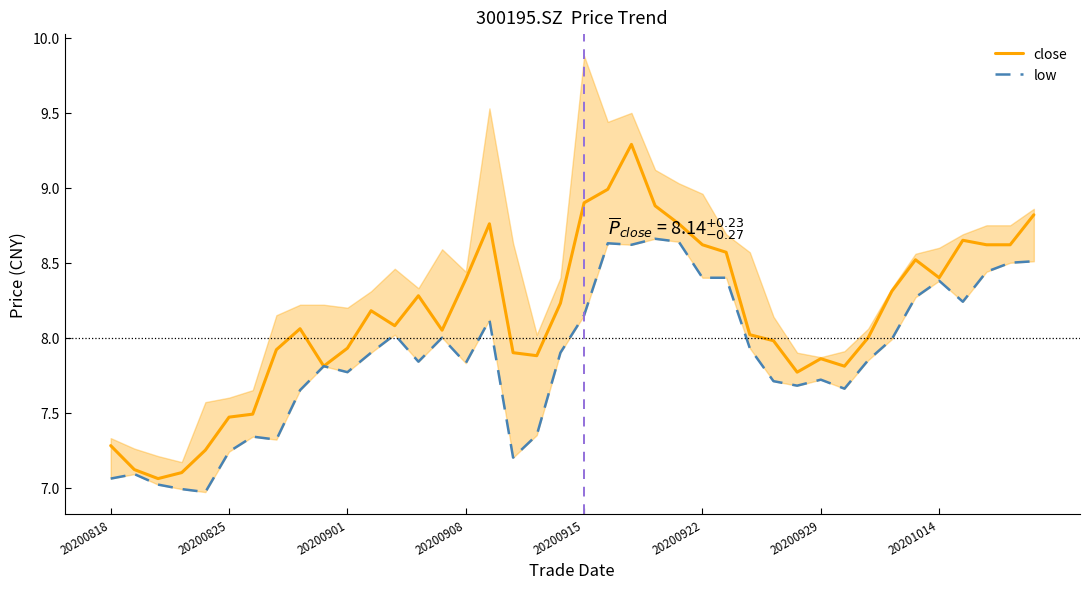

What position from the left is 20200915?

5